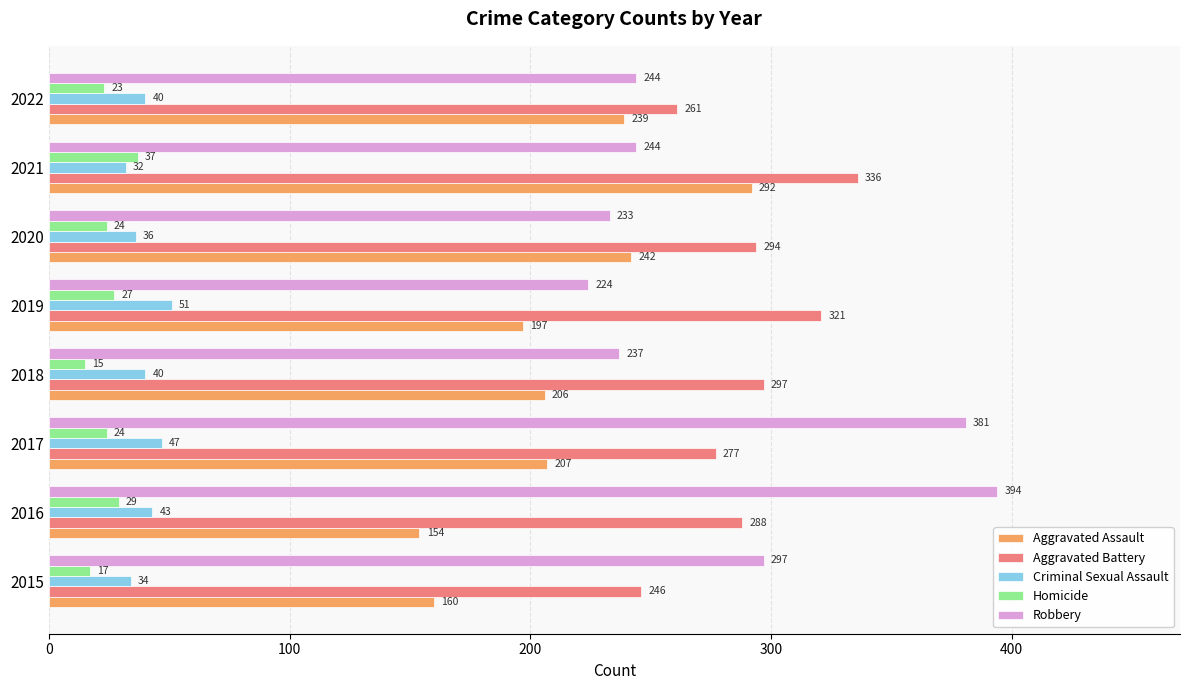

Rank the categories by Aggravated Battery value from highest to lowest.

2021, 2019, 2018, 2020, 2016, 2017, 2022, 2015